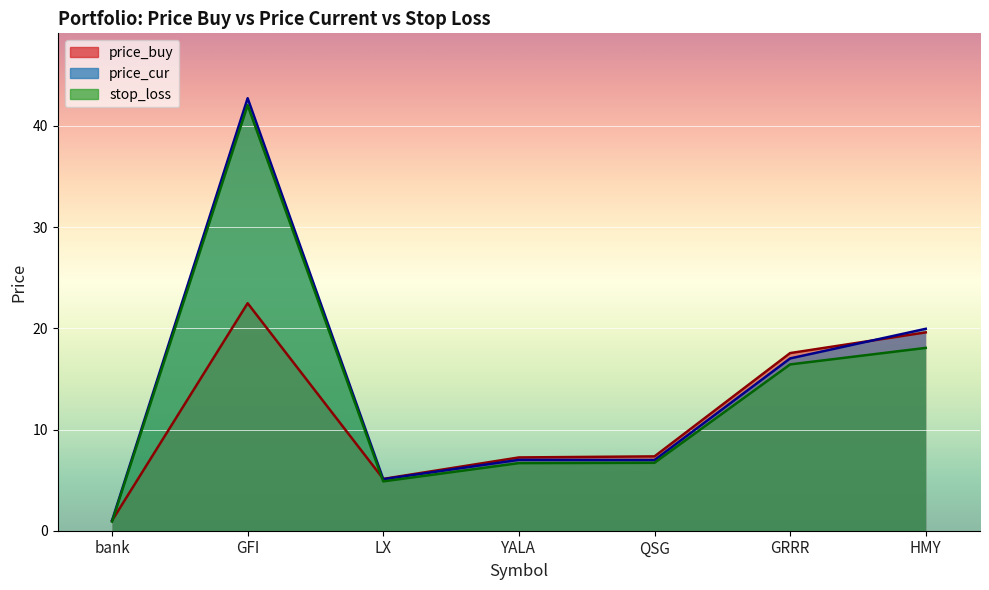

Is it true that price_cur equals 19.9 at HMY?

True